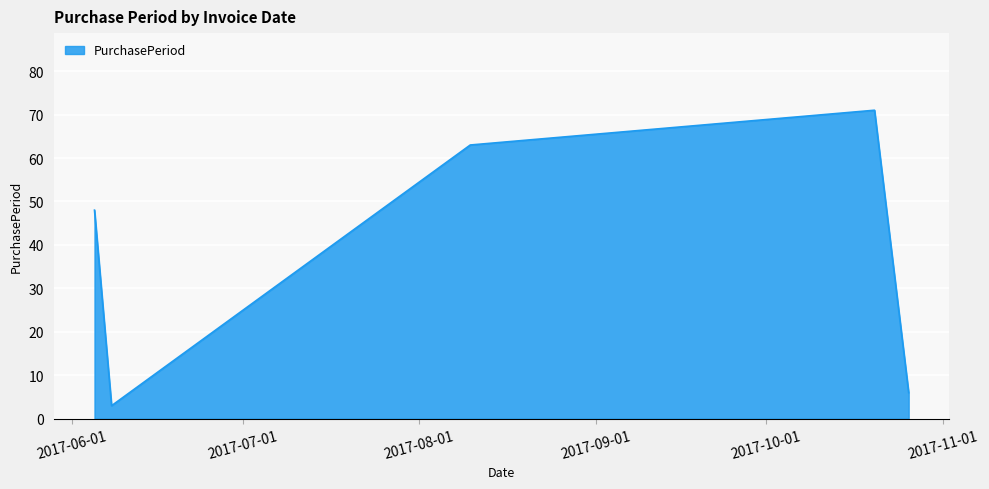

What is the greatest value displayed?

71